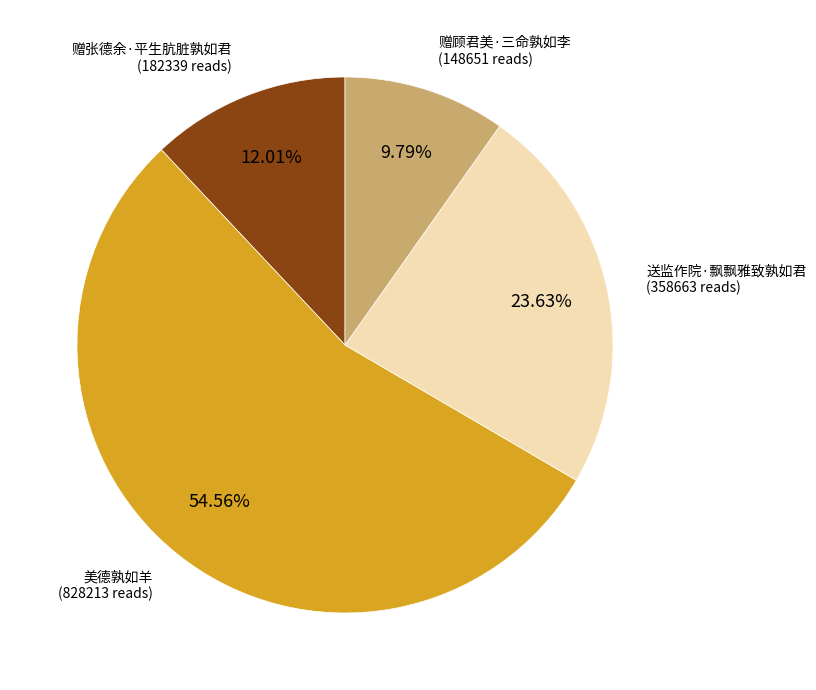

Does any single category account for the majority?

Yes